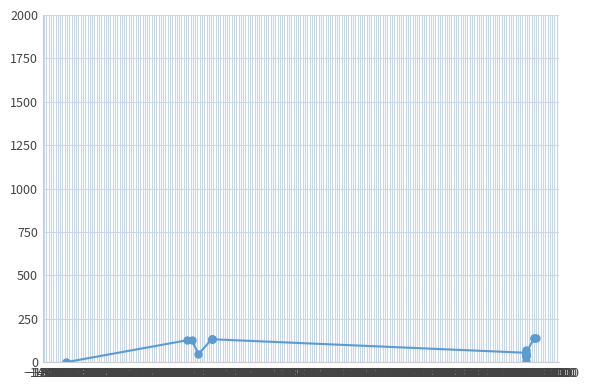

What is the difference between the maximum and second lowest values?

134